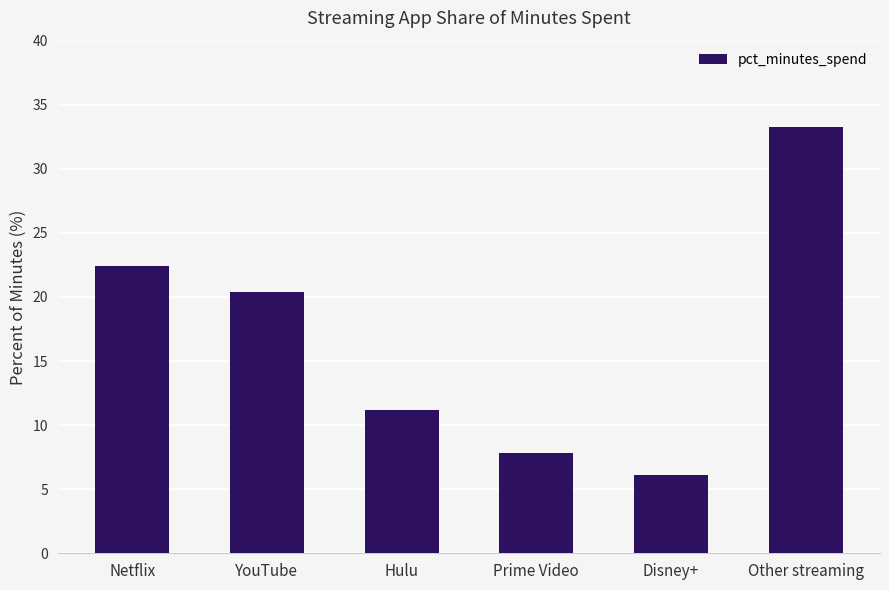

True or false: the data shows 2.7 at Disney+.

False